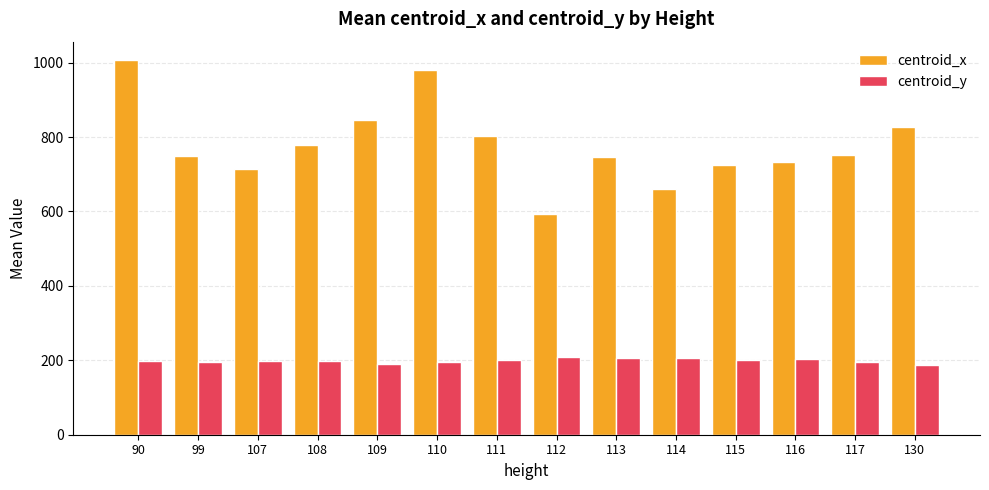

At 114, list the series in order from smallest to largest.

centroid_y, centroid_x